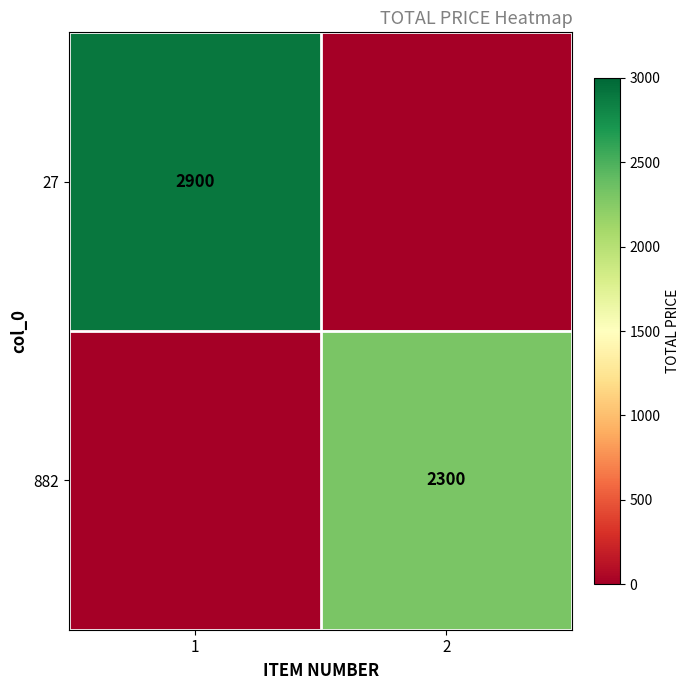

How many categories are shown in the chart?

2